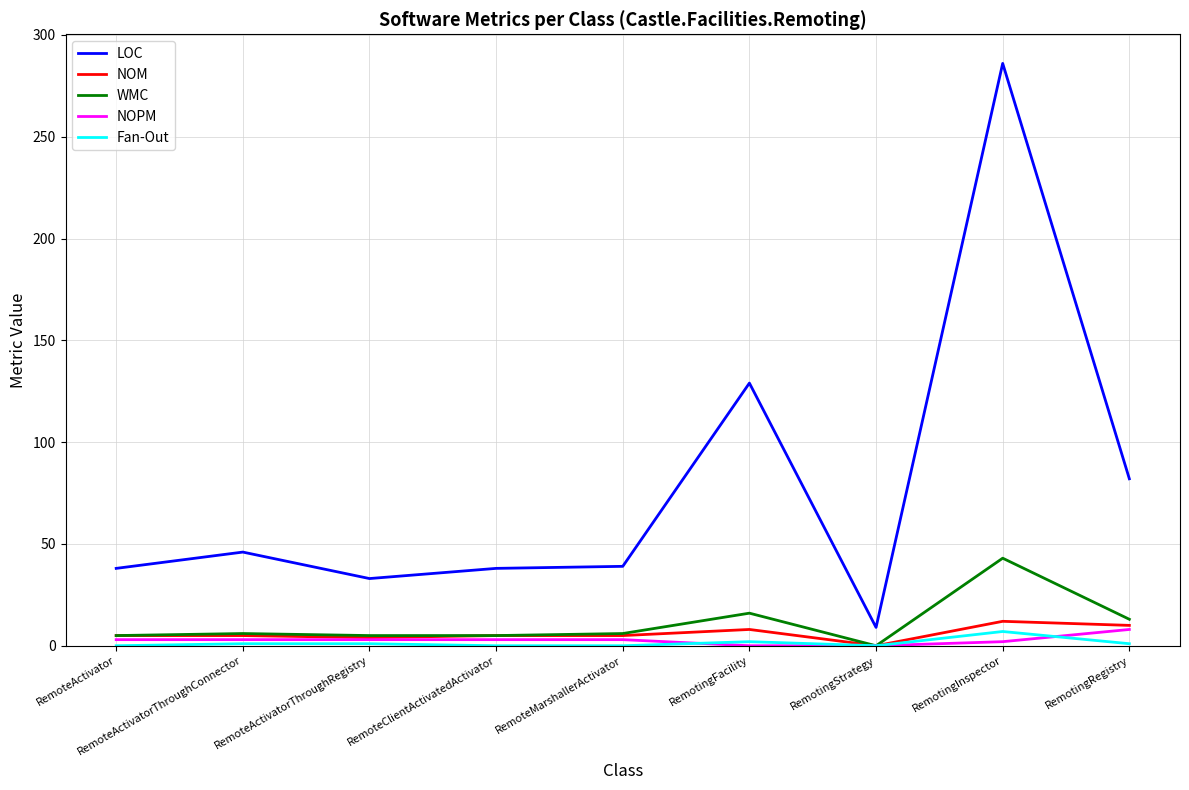

Count the number of data series in this chart.

5